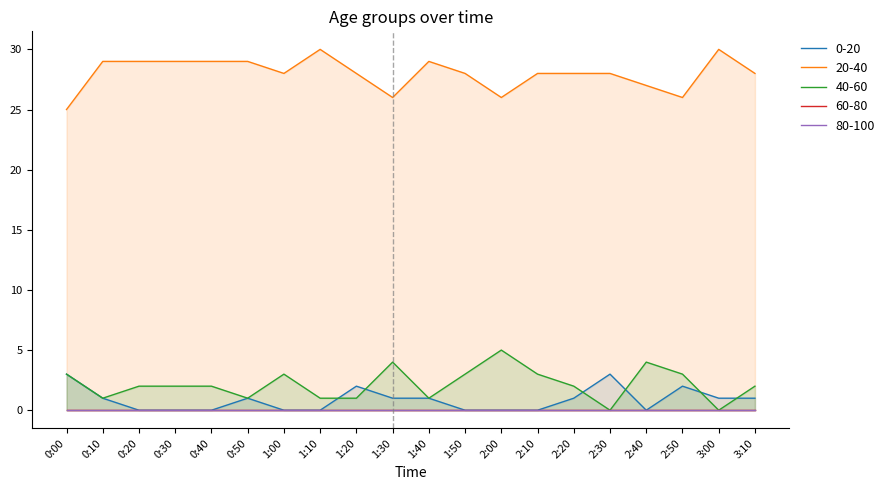

Is it true that 20-40 equals 46 at 1:30?

False